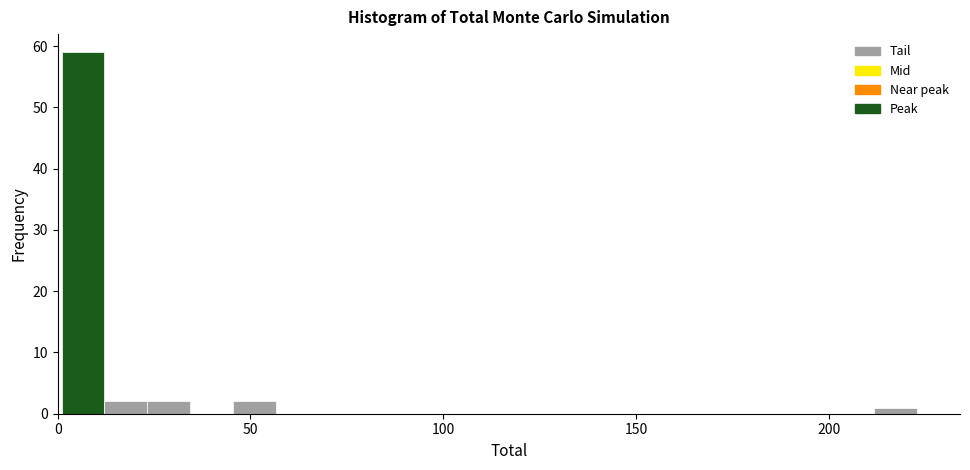

Around what value on the x-axis is the tallest bar? Give the approximate position of its centre, as read against the axis.

5